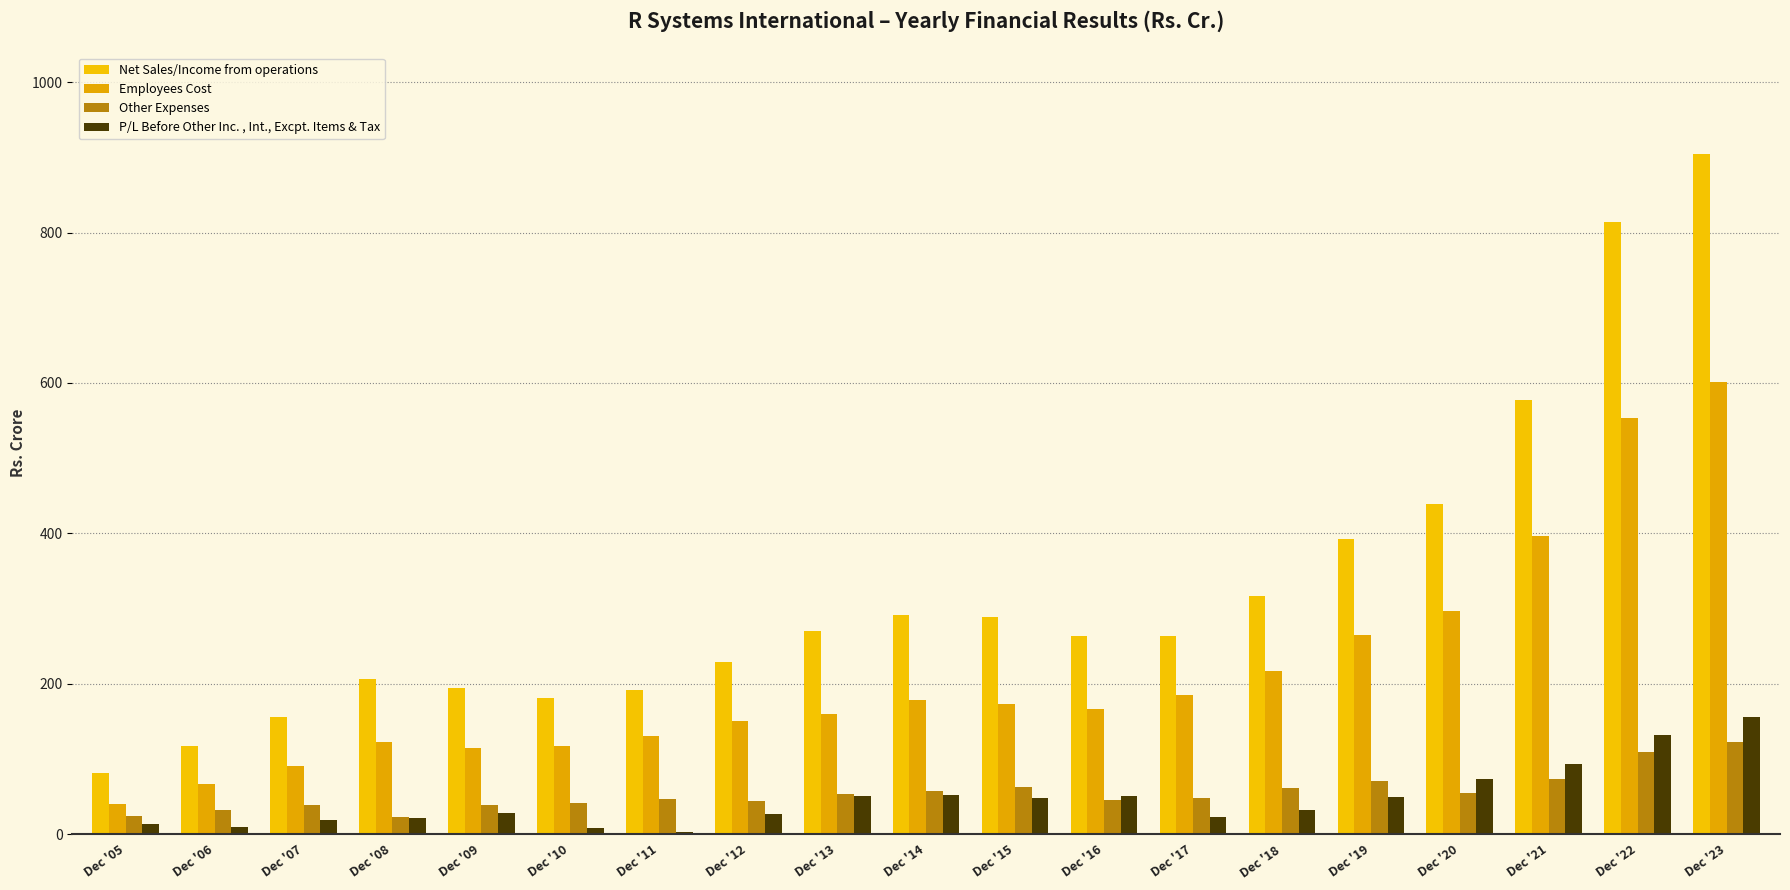

At which label does Employees Cost first exceed 166?

Dec '14